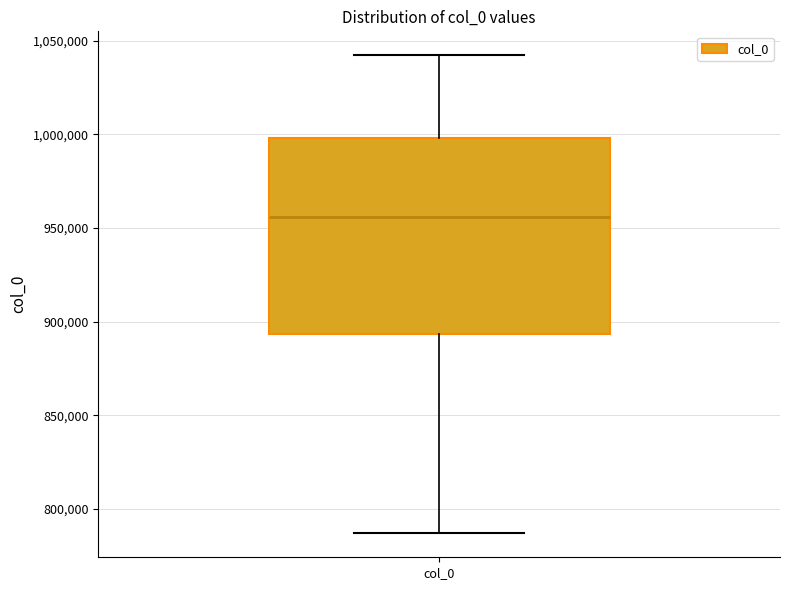

Read this box plot against the y-axis: the position of the median line, the range covered by the box, and the ends of both whiskers. The values are not printed on the chart, so give them approximately, as read against the axis.

median 955000, box 895000 to 1000000, whiskers 785000 to 1040000